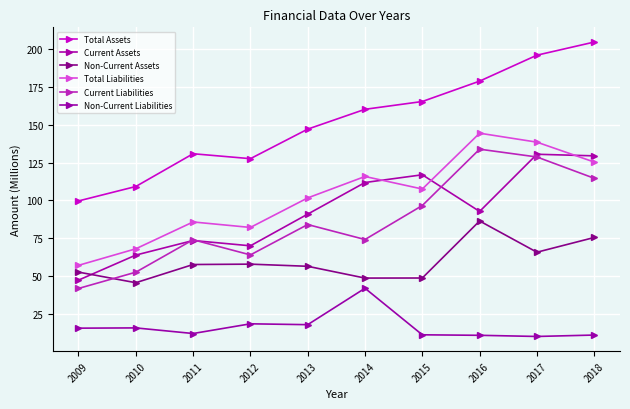

What is the value of the Current Assets point at the 3rd from the left?

73.4